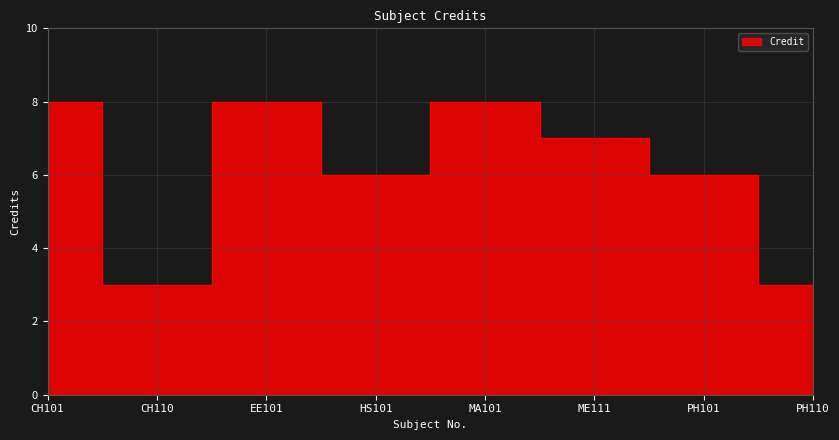

Approximately how many times larger is the value at PH101 compared to HS101?

1.0